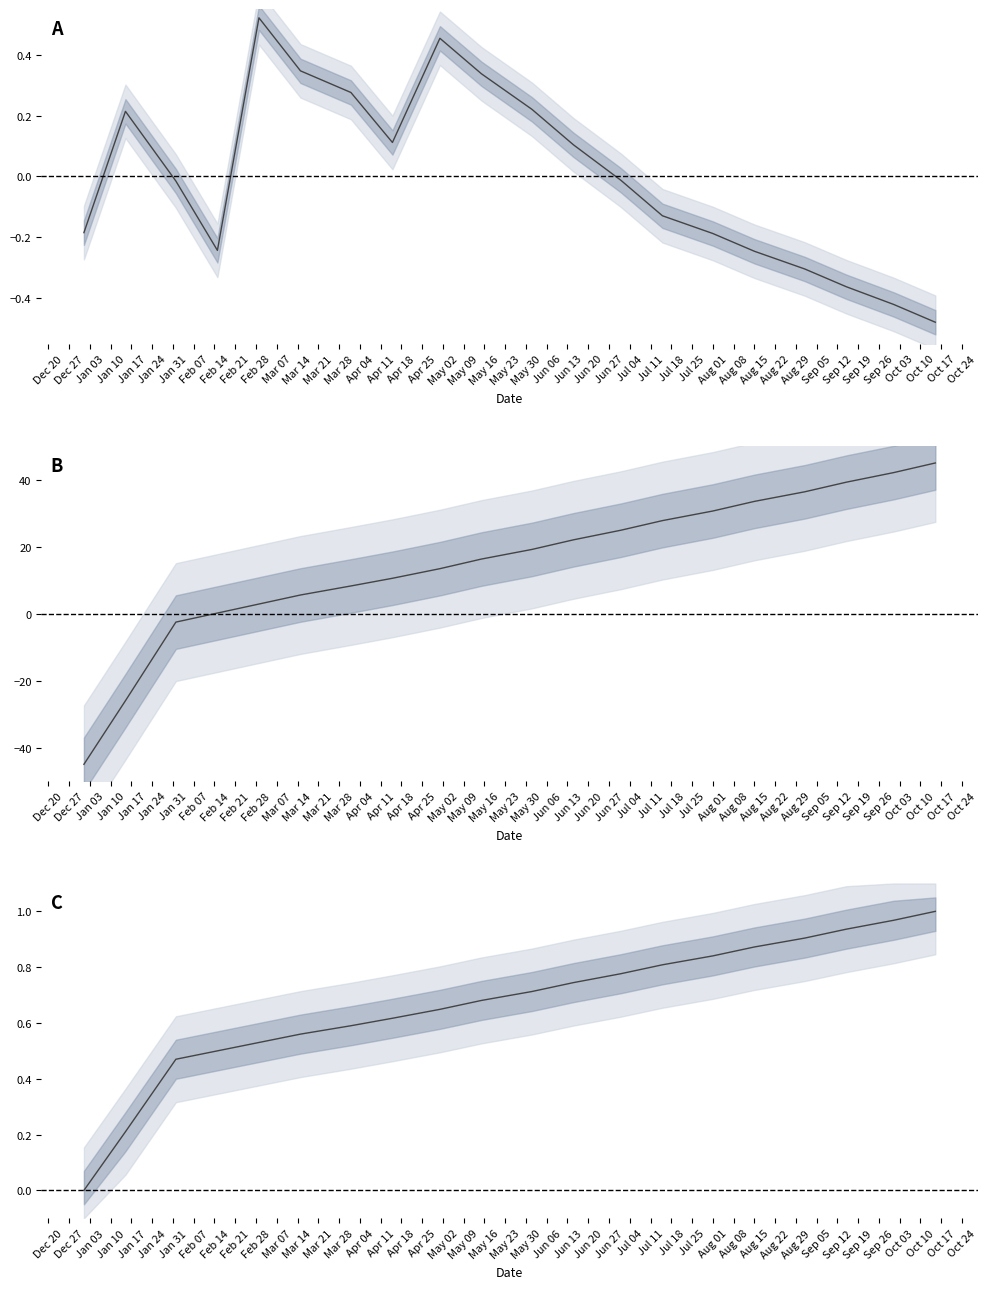

Reading right to left, what are all the values shown in this chart?

col_3: -0.5	-0.4	-0.4	-0.3	-0.2	-0.2	-0.1	-0.0	0.1	0.2	0.3	0.5	0.1	0.3	0.3	0.5	-0.2	-0.0	0.2	-0.2
col_7: 45.0	42.1	39.3	36.4	33.5	30.7	27.8	24.9	22.0	19.2	16.3	13.4	10.6	8.3	5.6	2.9	0.2	-2.5	-26.0	-45.0
col_19: 1.0	1.0	0.9	0.9	0.9	0.8	0.8	0.8	0.7	0.7	0.7	0.6	0.6	0.6	0.6	0.5	0.5	0.5	0.2	0.0